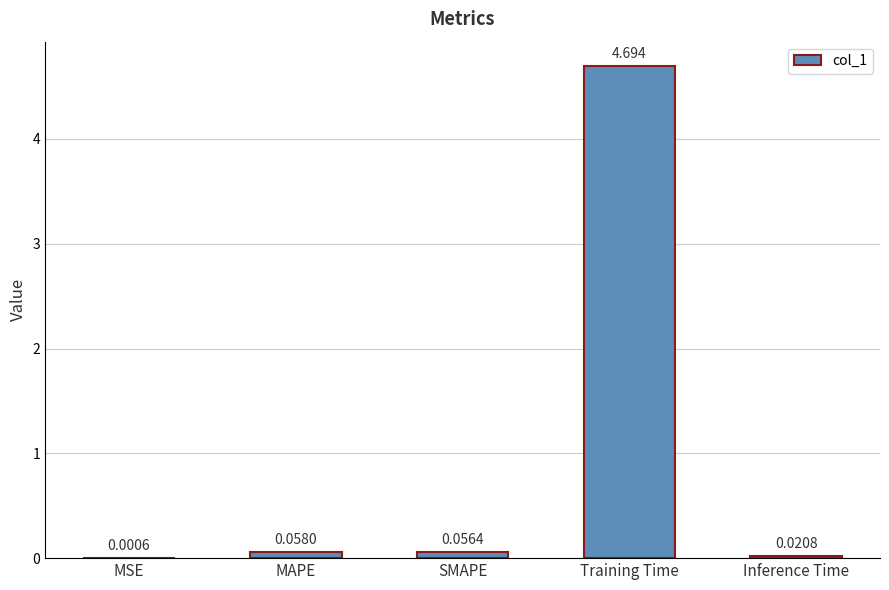

What is the sum of the values at Inference Time and Training Time?

4.7